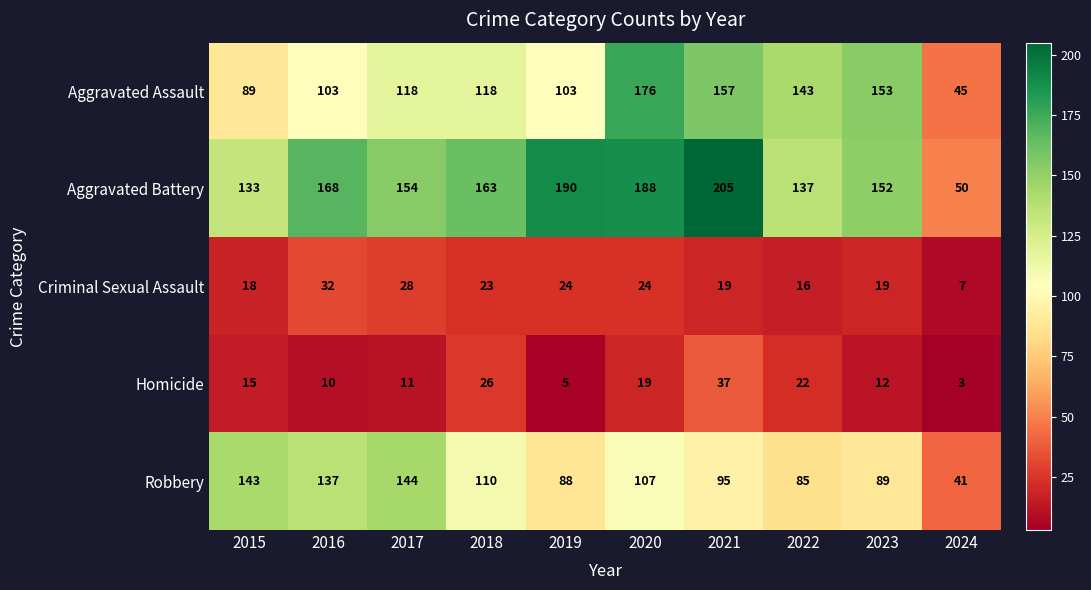

At which category is the sum across all series the highest?

2020